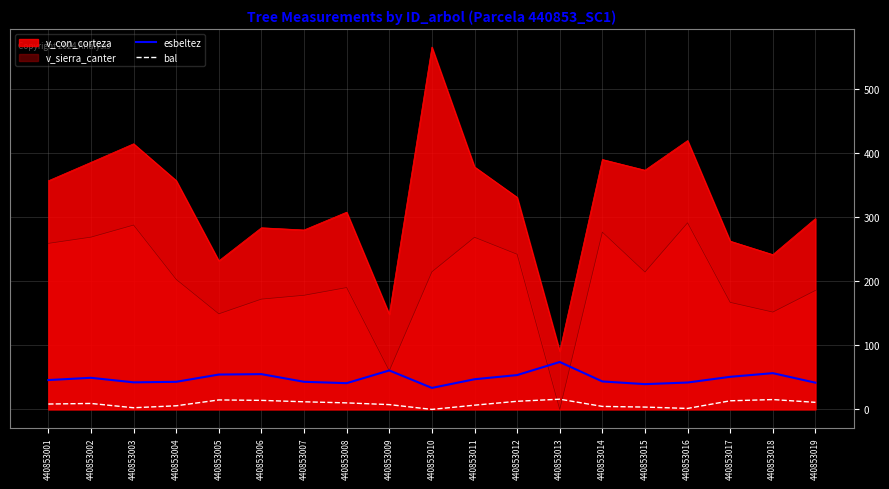

Rank the series at 440853018 from lowest to highest value.

bal, esbeltez, v_sierra_canter, v_con_corteza